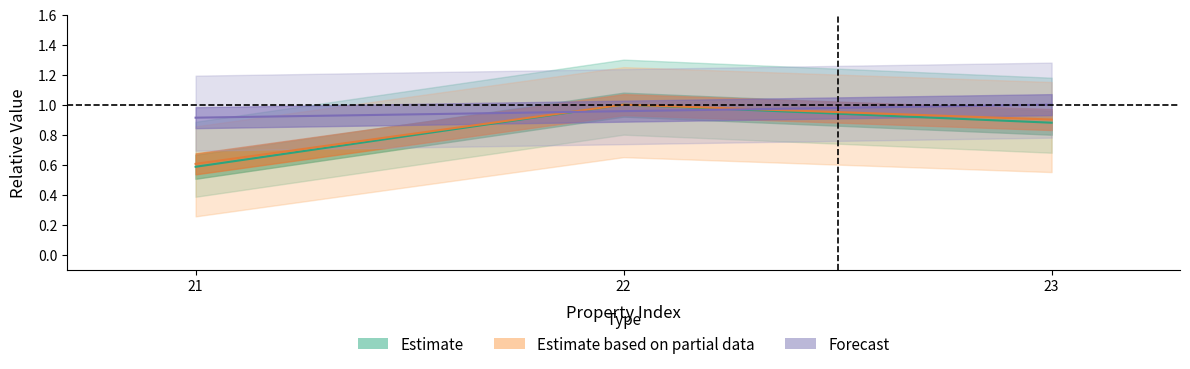

Which category has the lowest value in the area series?

21